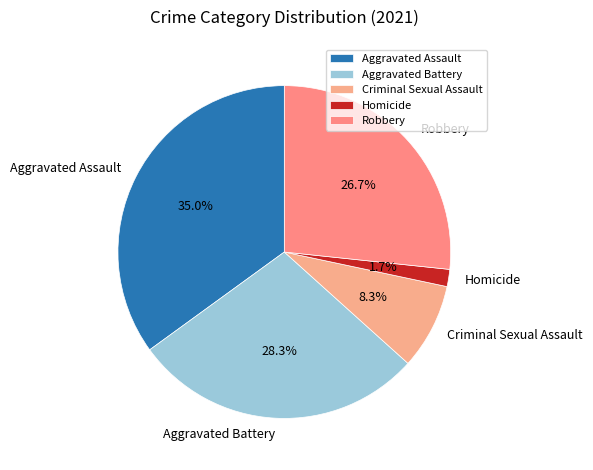

Count the number of slices in the pie.

5